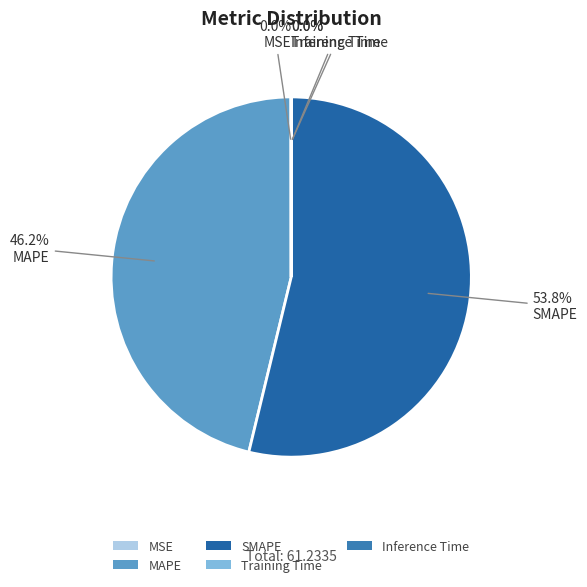

To the nearest percent, what is the average slice percentage?

20%